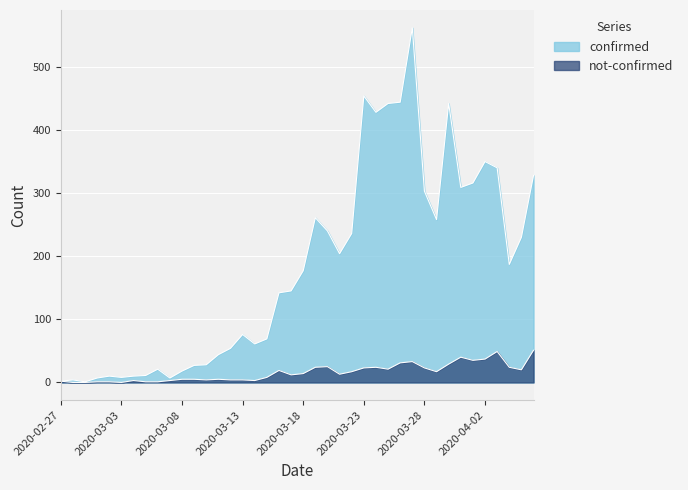

Where is the first local maximum for not-confirmed?

2020-03-04